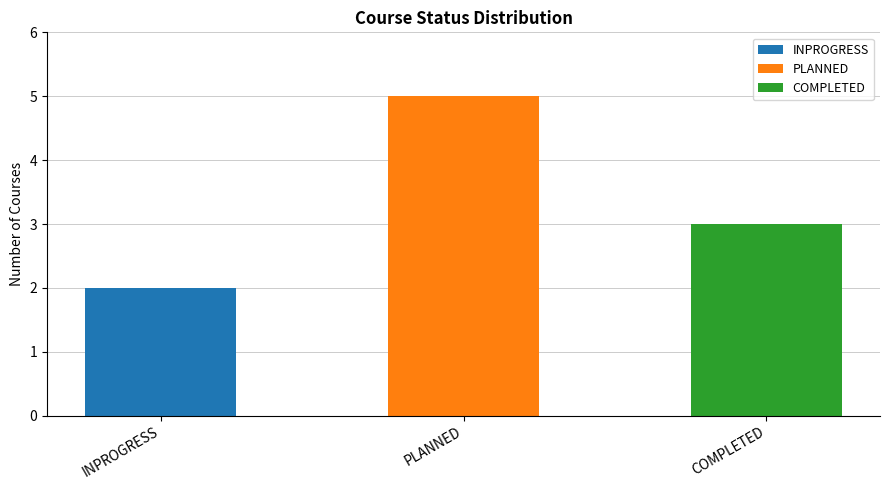

How many data points does each series have?

3